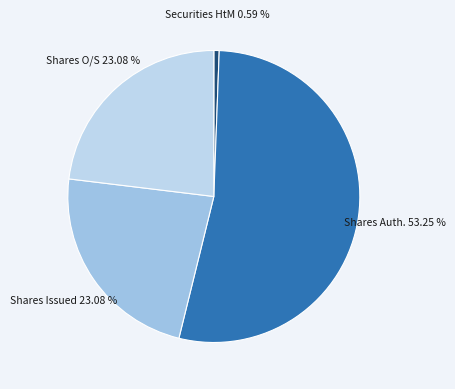

How many slices are in this pie chart?

4